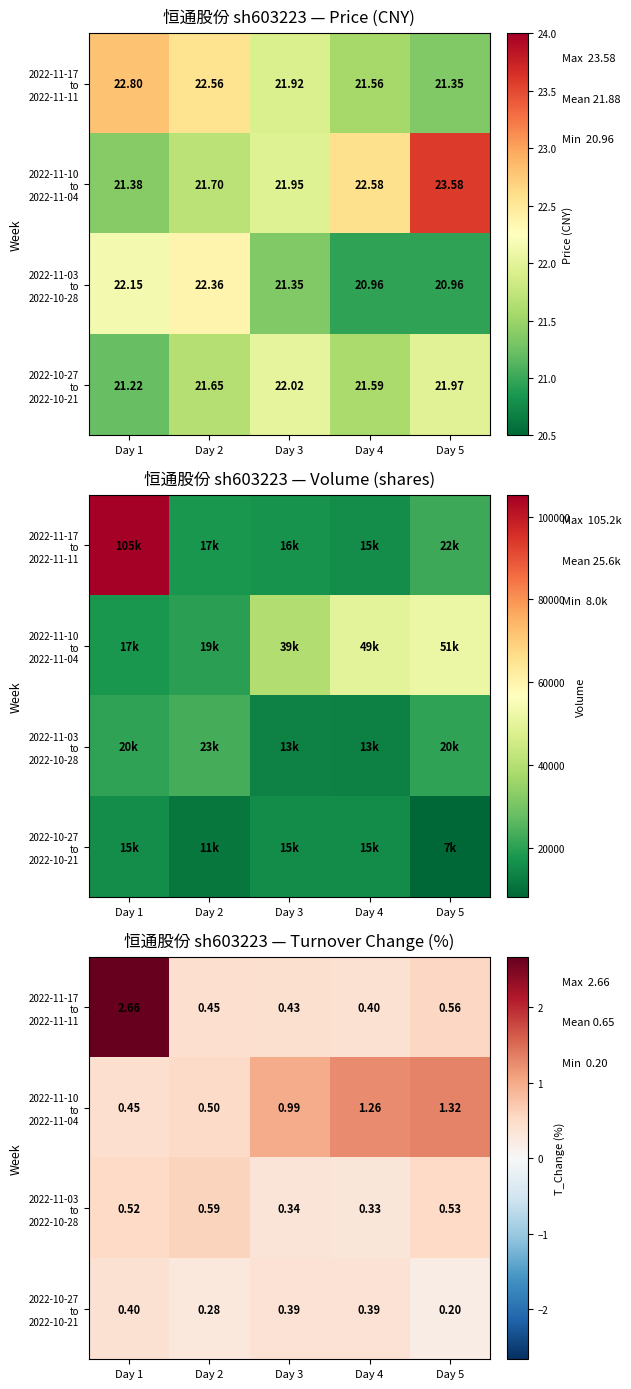

List the labels in order of 2022-11-10 to 2022-11-04 value, smallest first.

Day 1, Day 2, Day 3, Day 4, Day 5